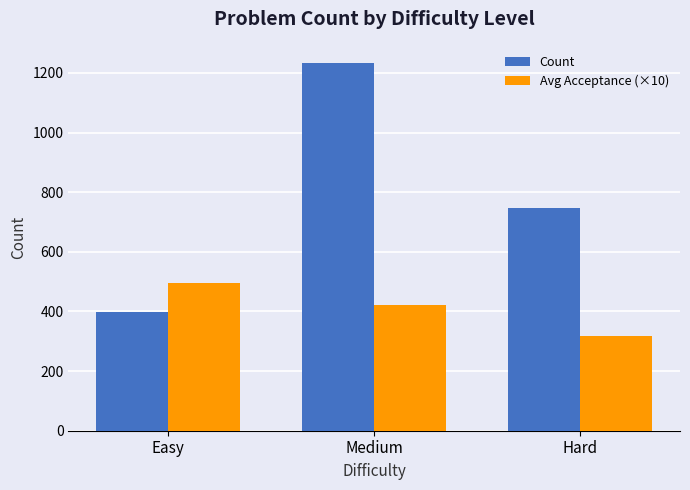

How many series are shown in this chart?

2